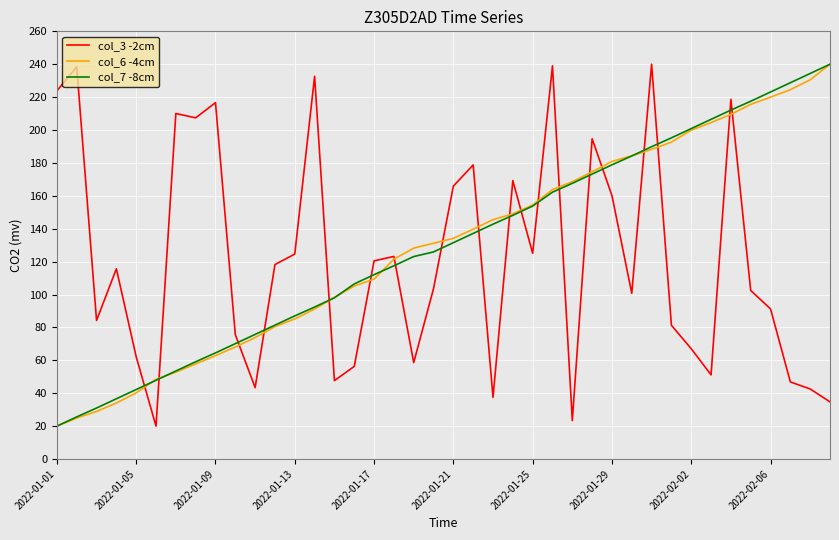

What is the smallest value displayed?

20.0